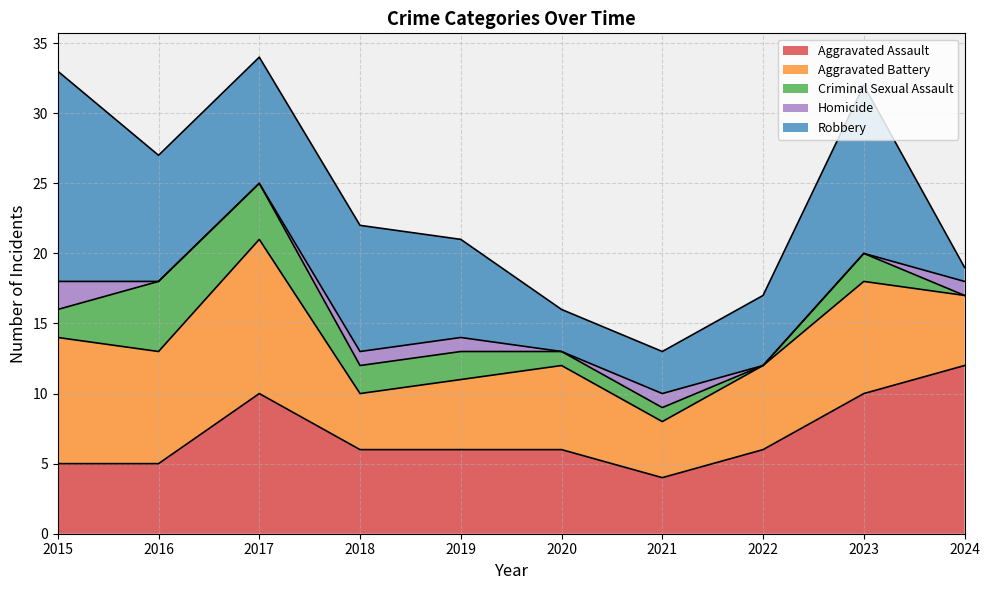

How many values in the Criminal Sexual Assault series are below 2?

4